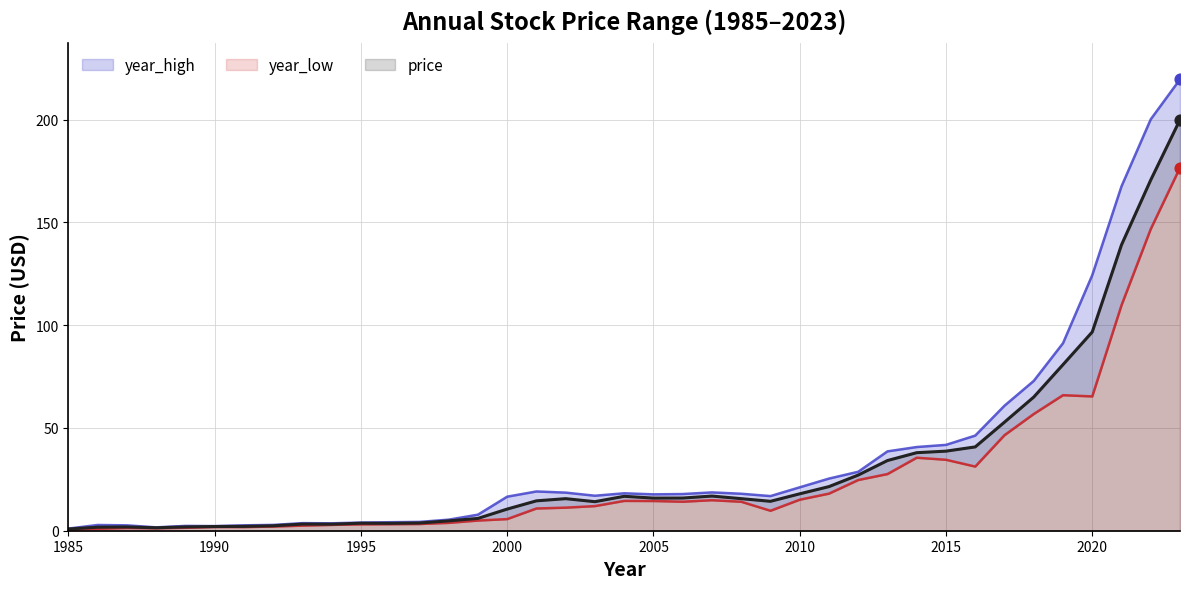

Which series reaches the minimum Y coordinate?

year_low